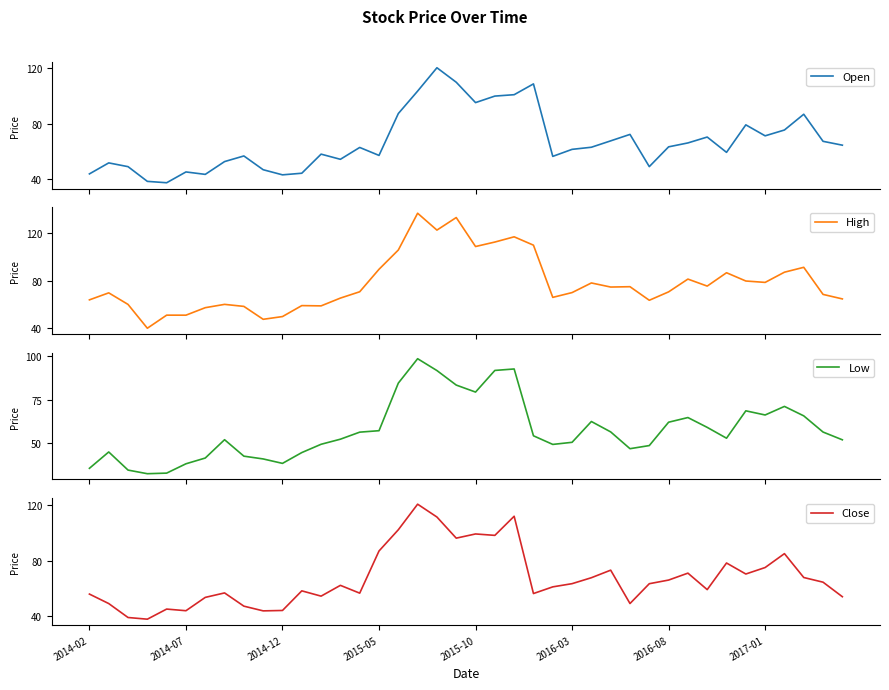

How many data points does each series have?

40